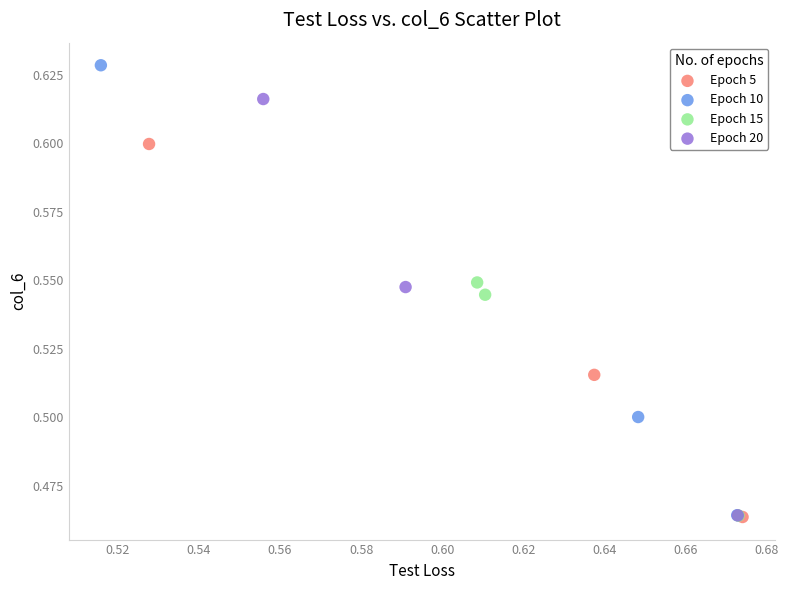

Which series reaches the maximum Y coordinate?

Epoch 10